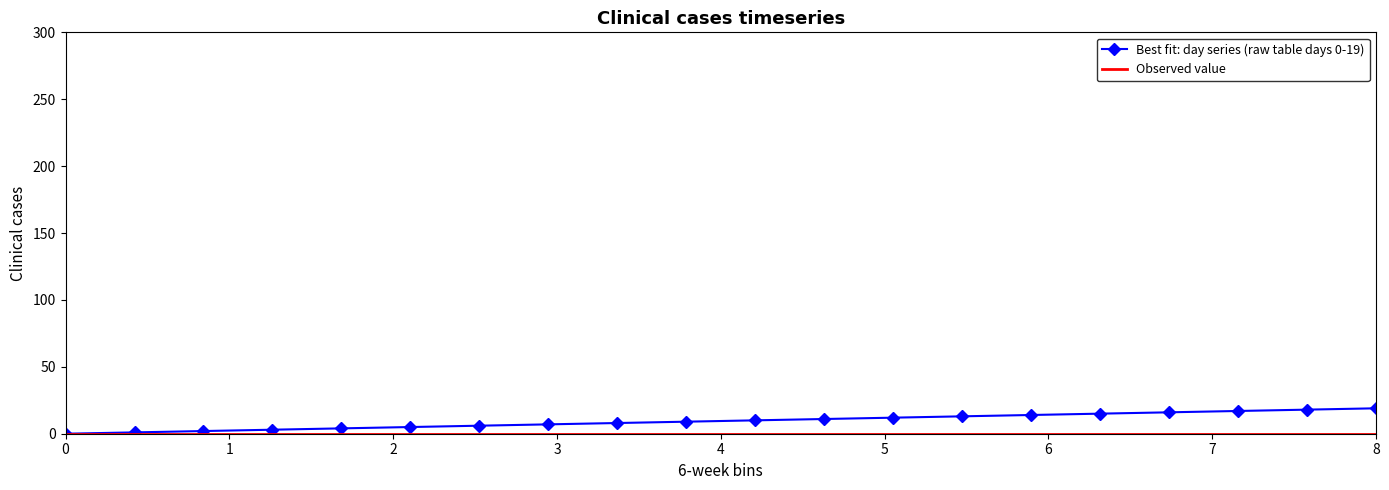

Which series has the largest range (max minus min)?

Best fit: day series (raw table days 0-19)